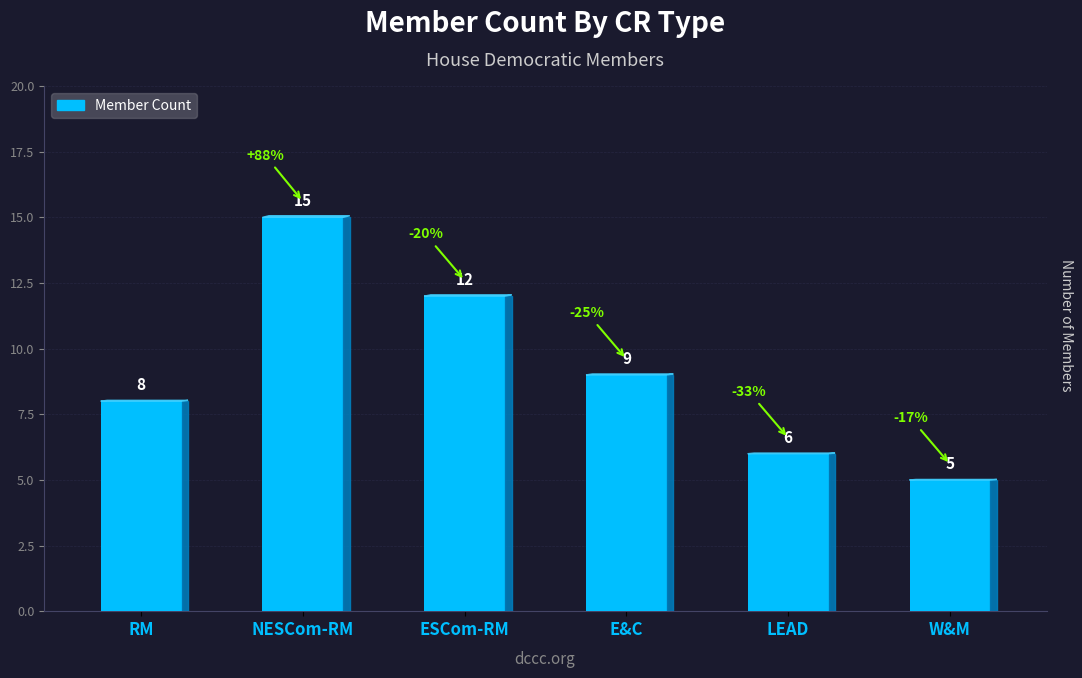

What is the difference between the values at NESCom-RM and RM?

7